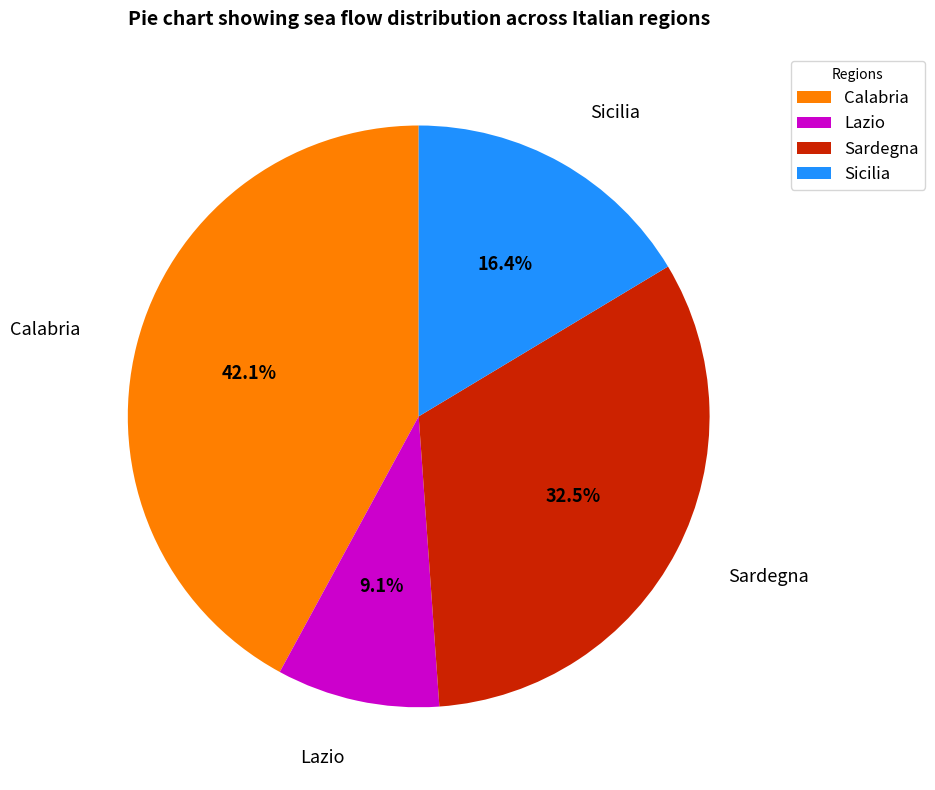

How many segments does this pie chart have?

4